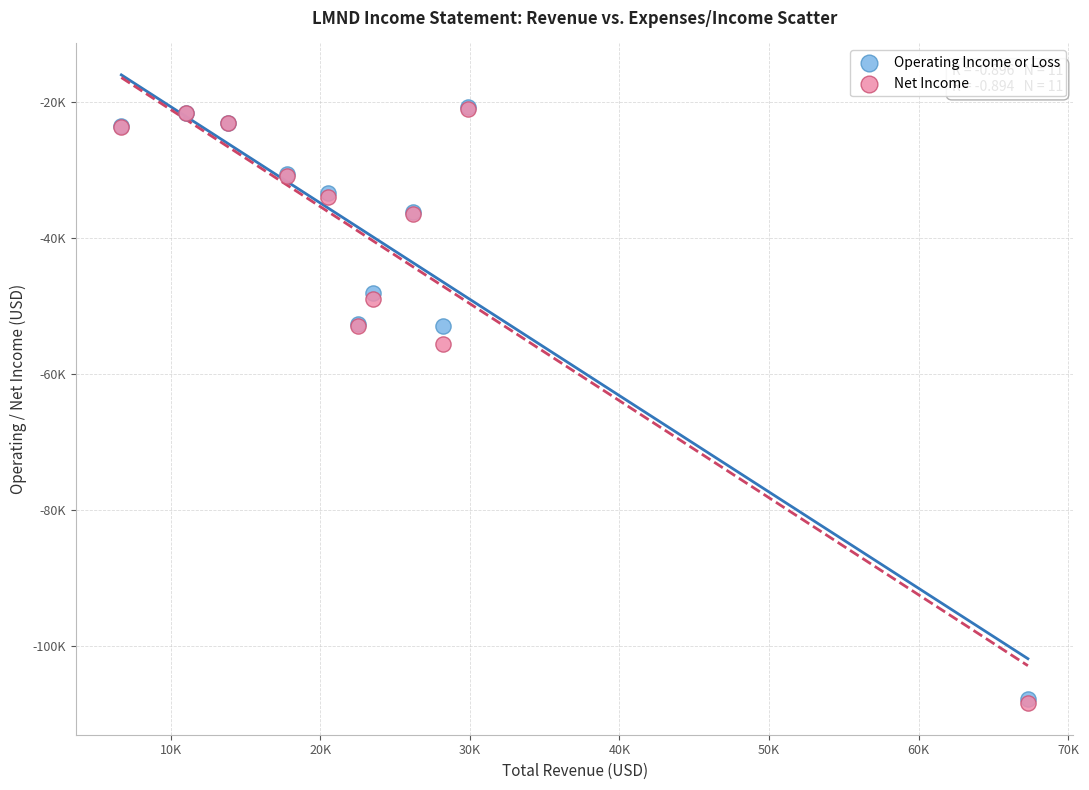

What are all the series names shown in the legend?

Operating Income or Loss, Net Income